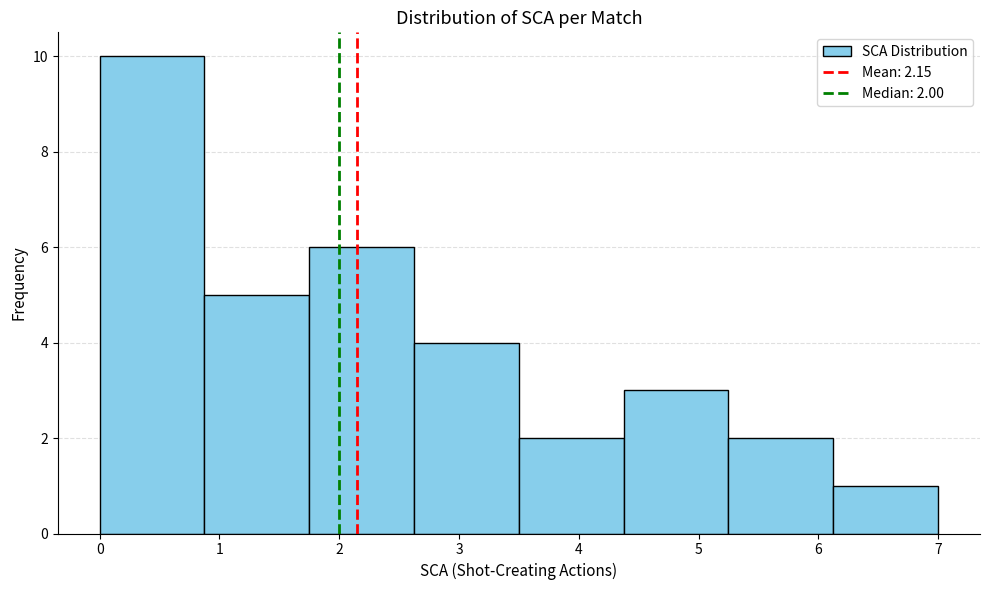

Over which range of the x-axis is the bar tallest?

0.0 to 0.9